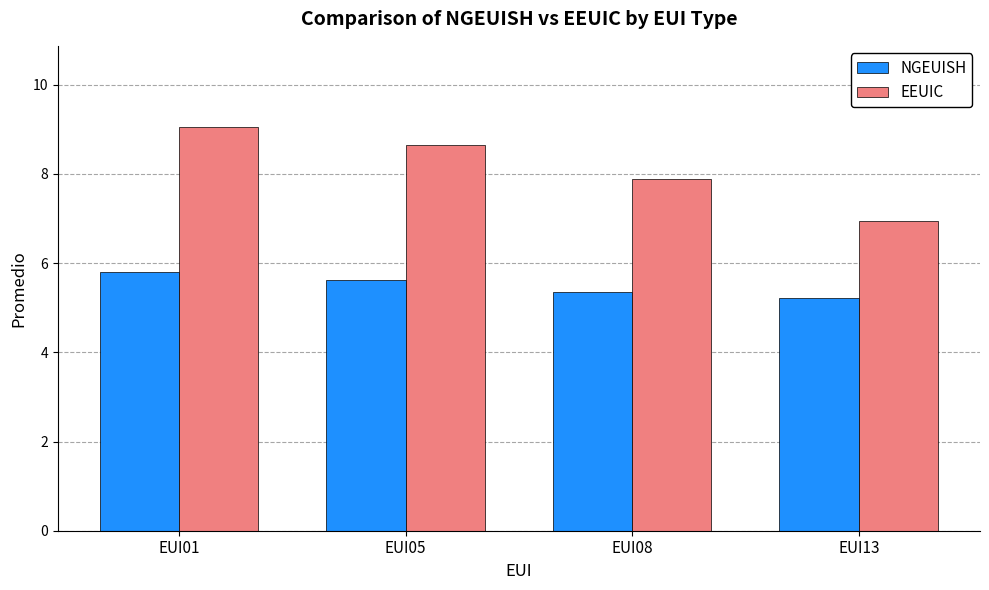

What is the spread (max minus min) of values at EUI05?

3.0